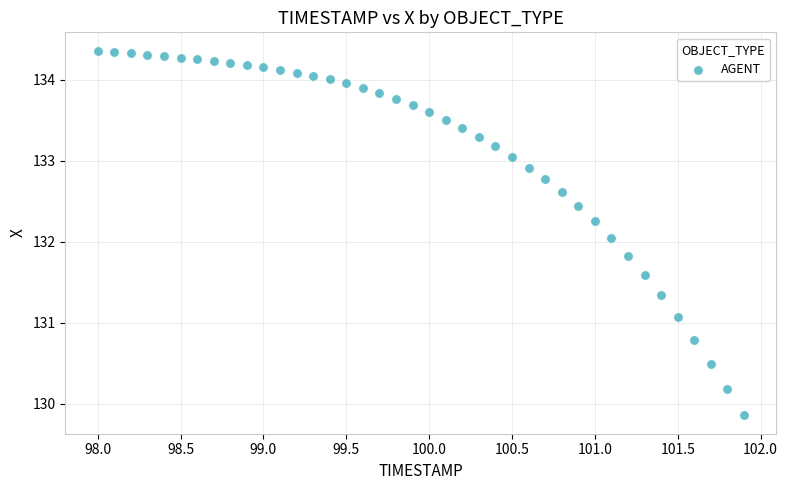

What is the range of Y values (max minus min)?

4.5